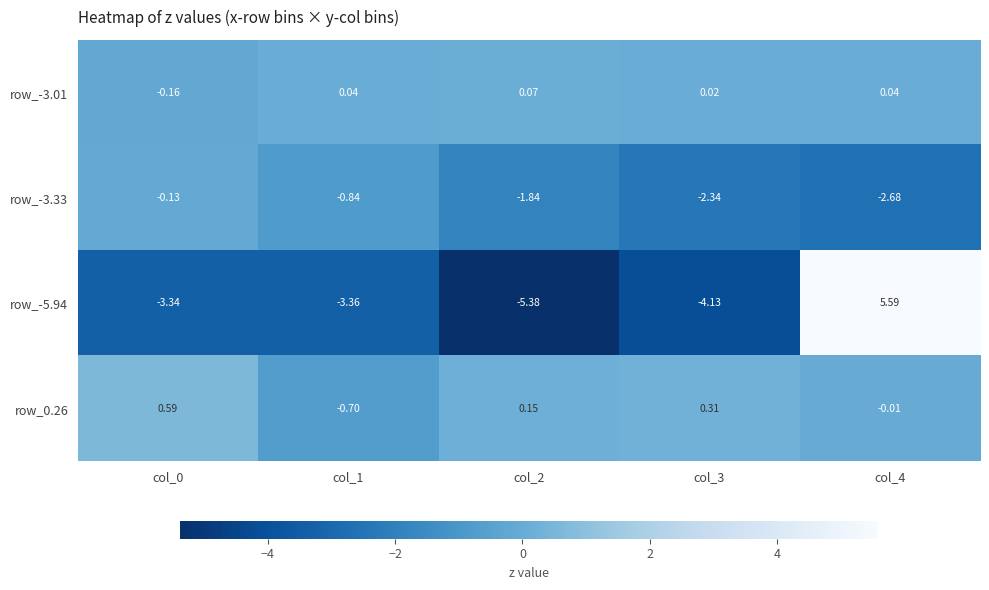

Is the value of row_0.26 at col_2 greater than the value of row_-3.33 at col_0?

Yes